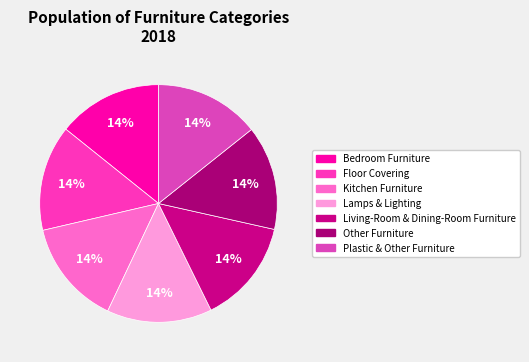

Which has a higher value, Floor Covering or Living-Room & Dining-Room Furniture?

Floor Covering